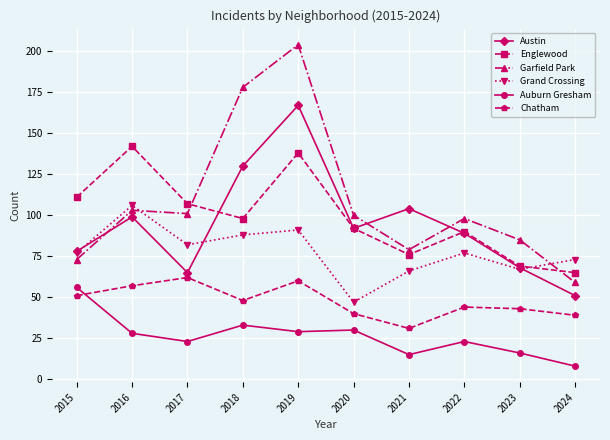

At which category does Englewood reach its first local peak?

2016